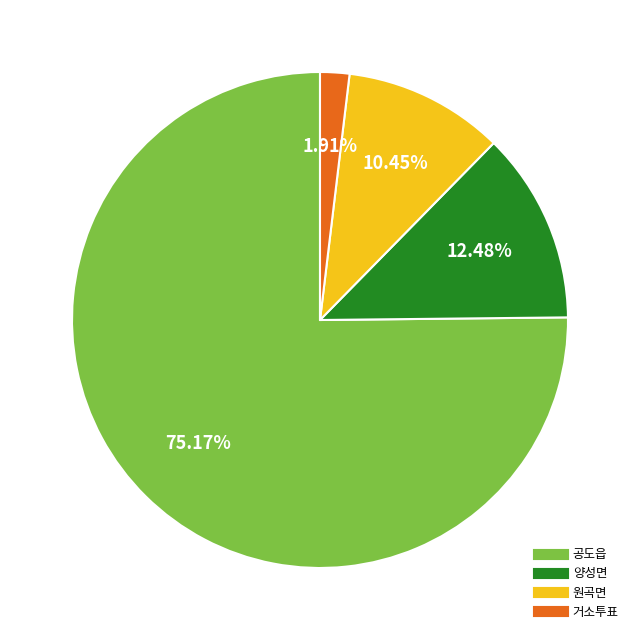

Is there any slice that represents more than half of the pie?

Yes